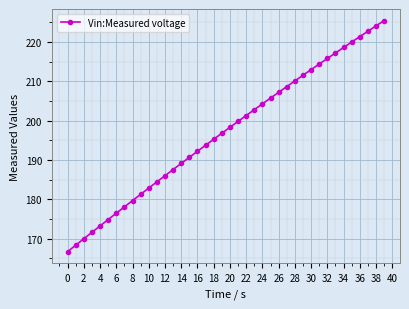

True or false: the data has more than 0 interior local peaks.

False